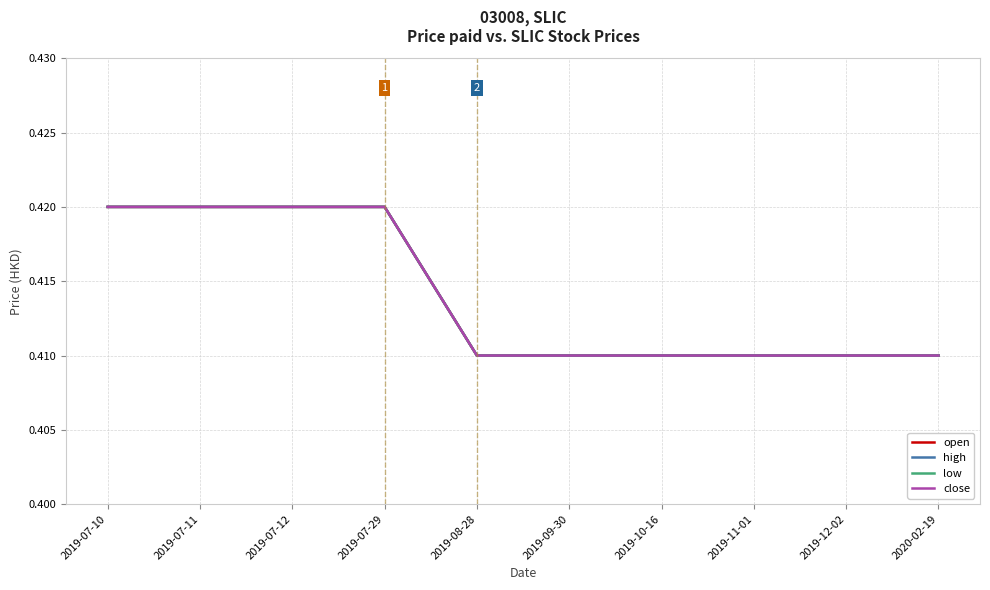

The close series shows 0.6 at 2019-11-01. True or false?

False